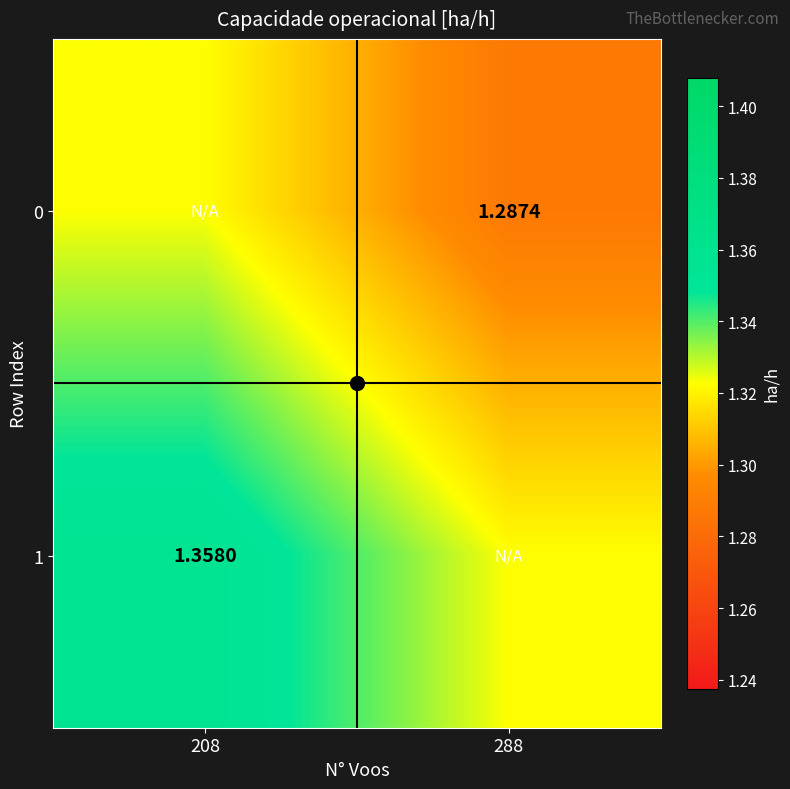

The value of 0 at 208 is 0.6. True or false?

False